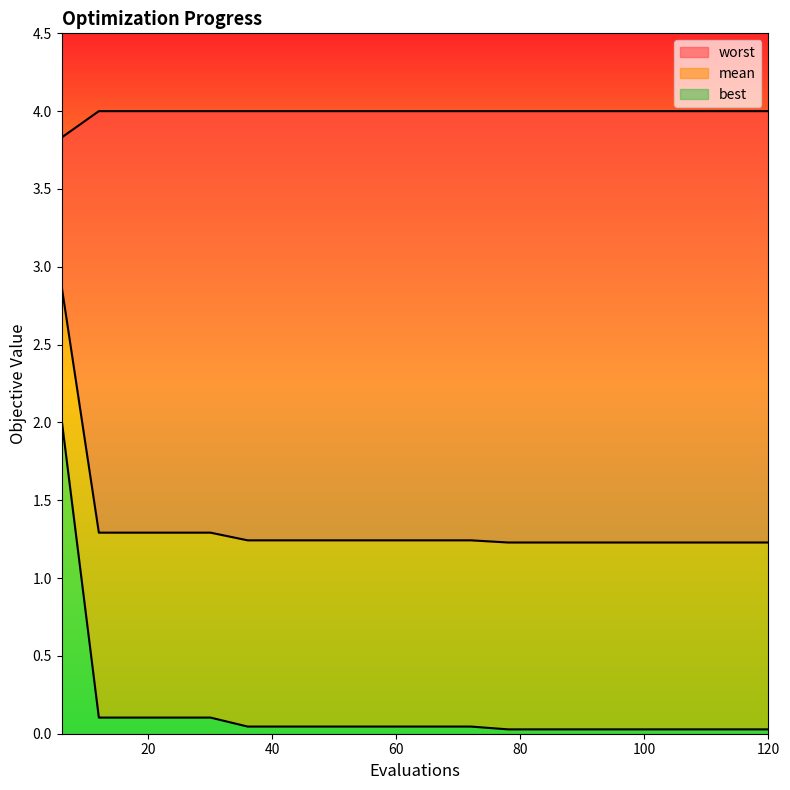

How many distinct data groups are displayed?

3